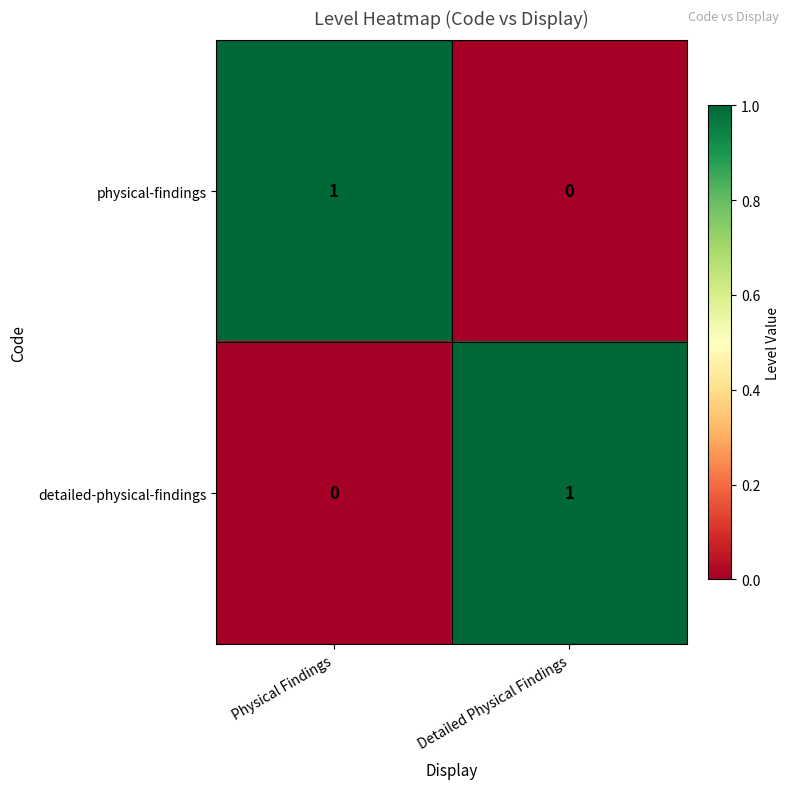

True or false: physical-findings has a value of 1 at Physical Findings.

True